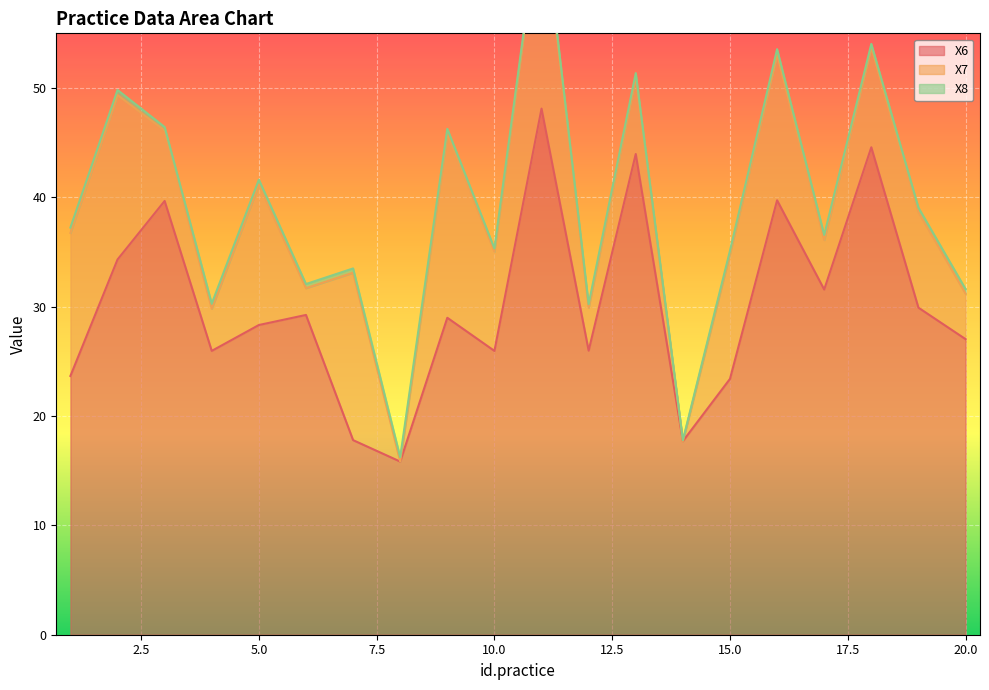

The X8 series shows 0.5 at 18. True or false?

False